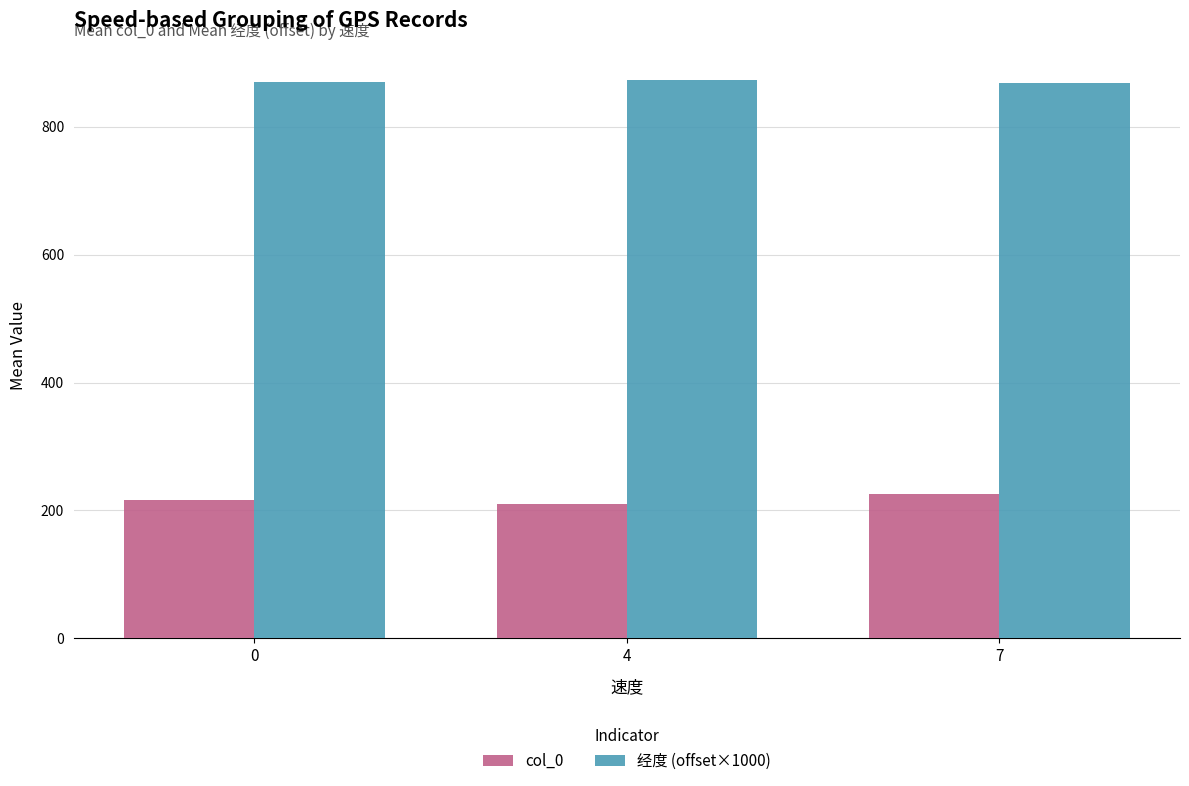

What is the lowest value of the 经度 (offset×1000) series?

868.2